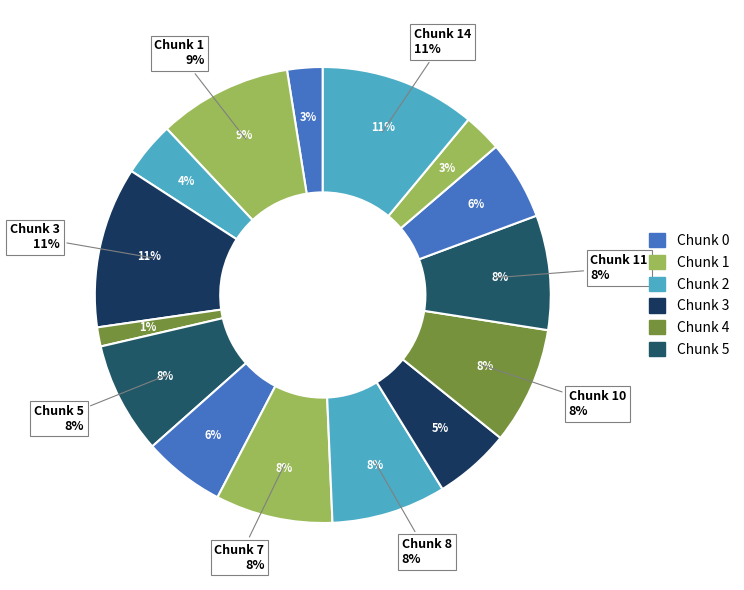

What percentage is NOT represented by Chunk 3?

88.6%